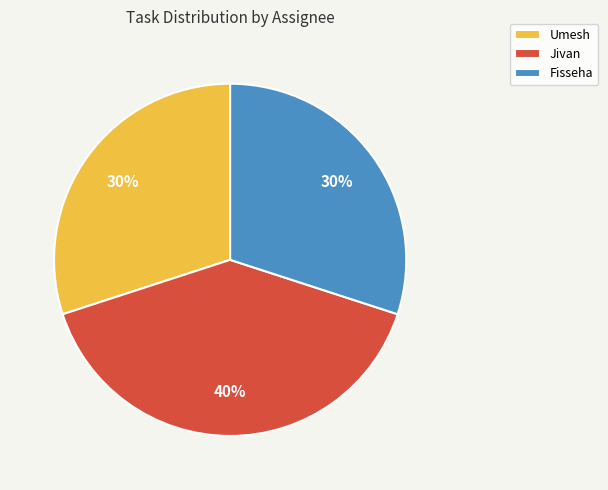

Does Umesh represent more than half of the total?

No